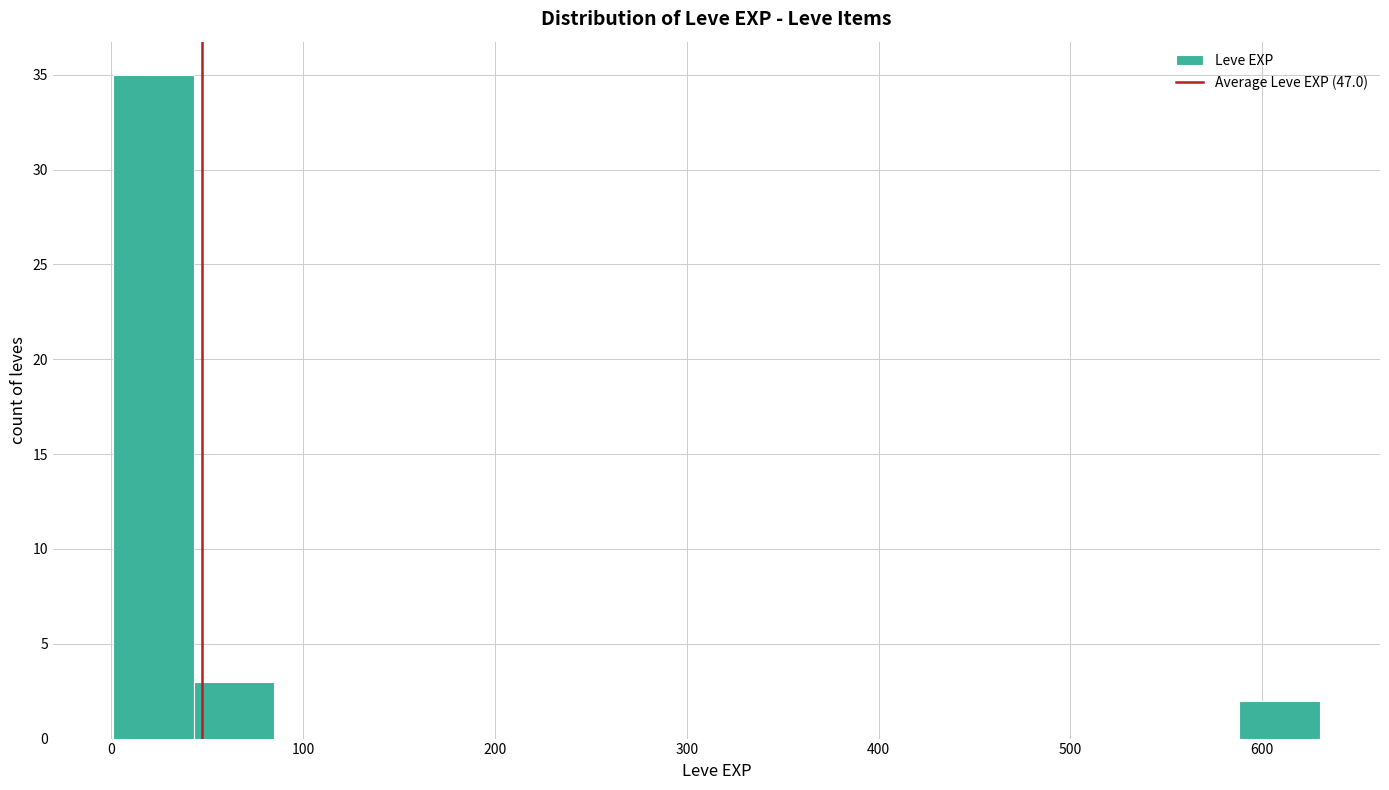

Reading left to right, list every bar in this chart as the range it spans on the x-axis followed by its height. Neither the bar edges nor the heights are printed on the chart, so give them approximately, as read against the axes.

0 to 40: 35
40 to 80: 3
80 to 130: 0
130 to 170: 0
170 to 210: 0
210 to 250: 0
250 to 290: 0
290 to 340: 0
340 to 380: 0
380 to 420: 0
420 to 460: 0
460 to 500: 0
500 to 550: 0
550 to 590: 0
590 to 630: 2